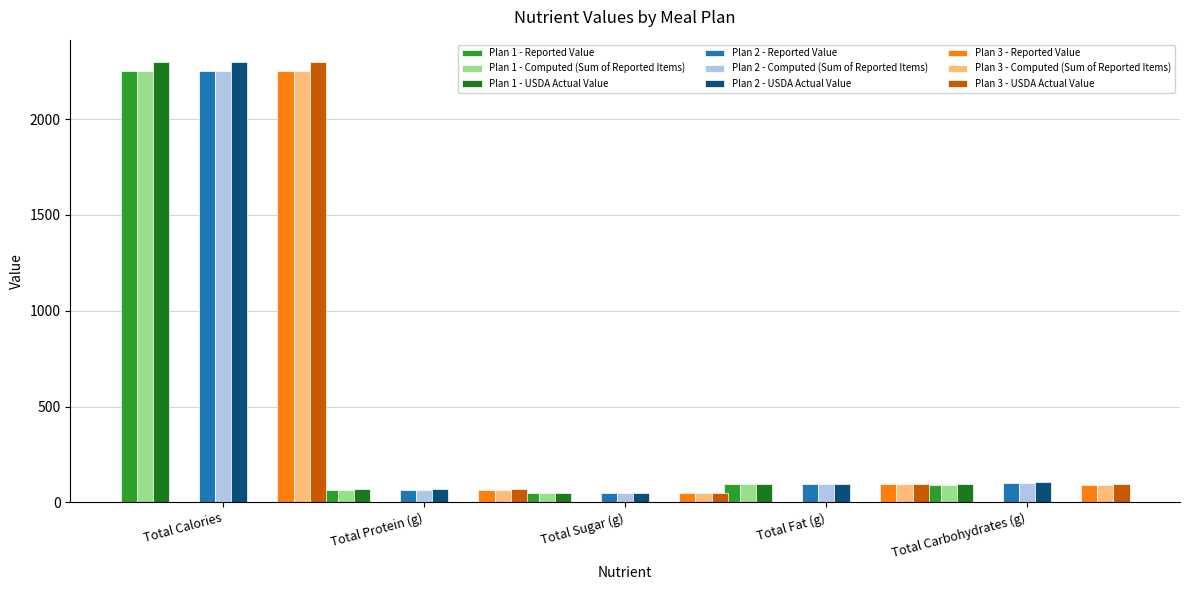

What is the difference between the maximum and minimum values in the Reported Value series?

2207.4